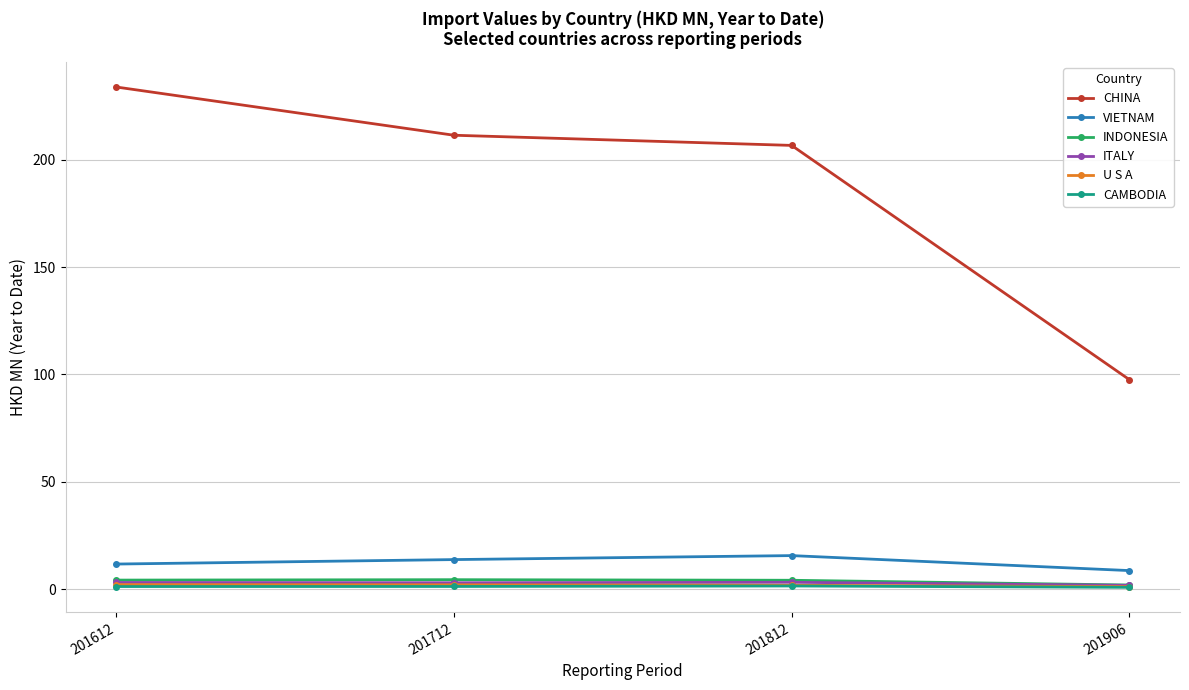

Is the value of CHINA at 201812 greater than the value of ITALY at 201812?

Yes